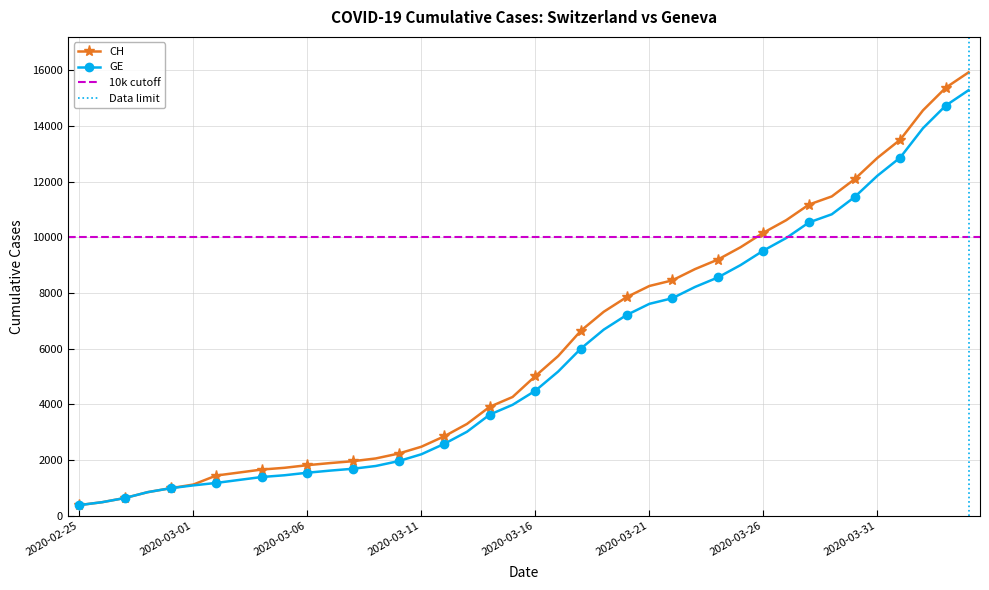

True or false: CH and GE cross at least once.

False